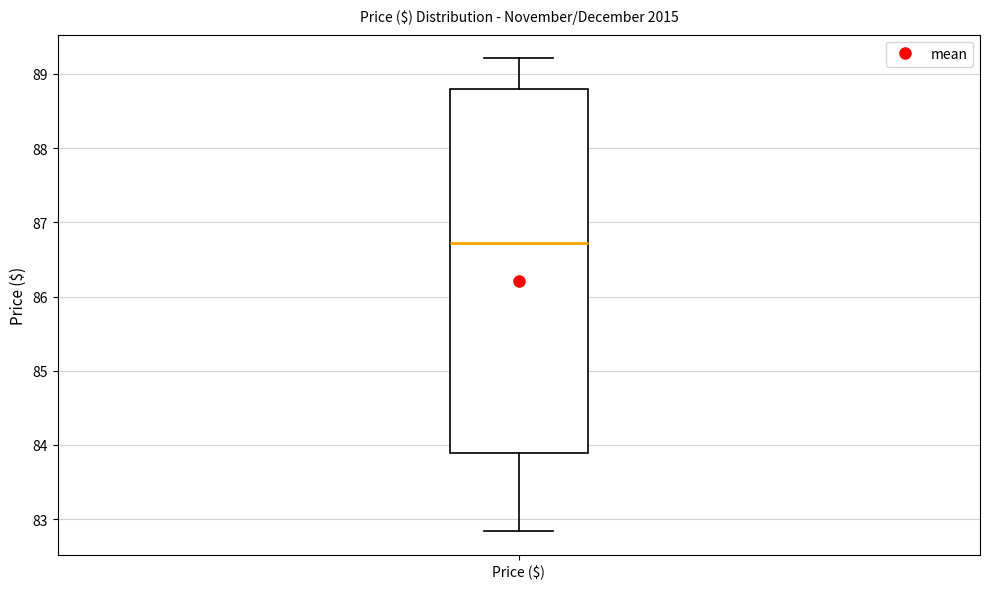

Transcribe this box plot: give where the median line is, the range the box spans, and where the two whiskers end, as read against the y-axis. The values are not printed on the chart, so give them approximately, as read against the axis.

median 86.7, box 83.9 to 88.8, whiskers 82.8 to 89.2